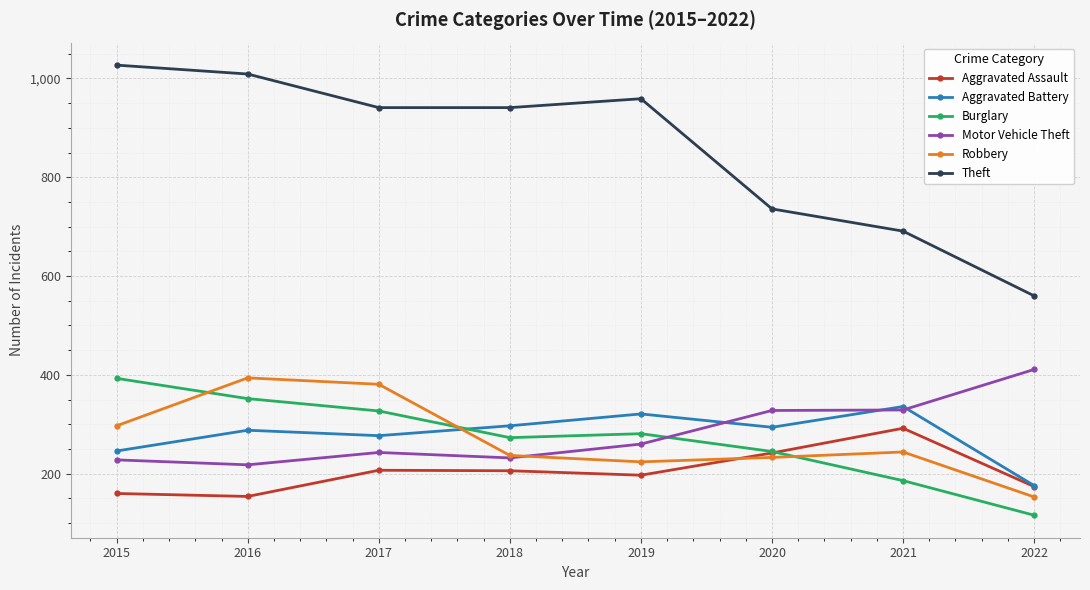

At which label is Theft closest to 793?

2020